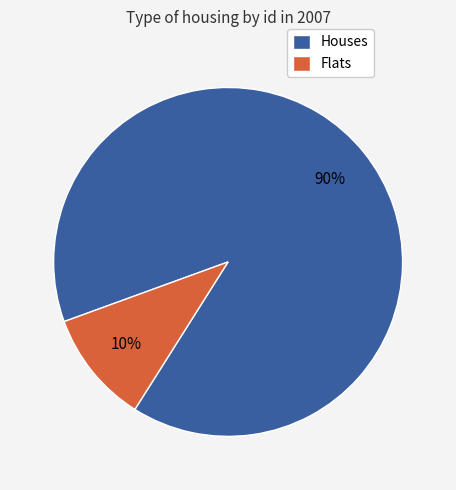

Rank the categories by value from lowest to highest.

Flats, Houses